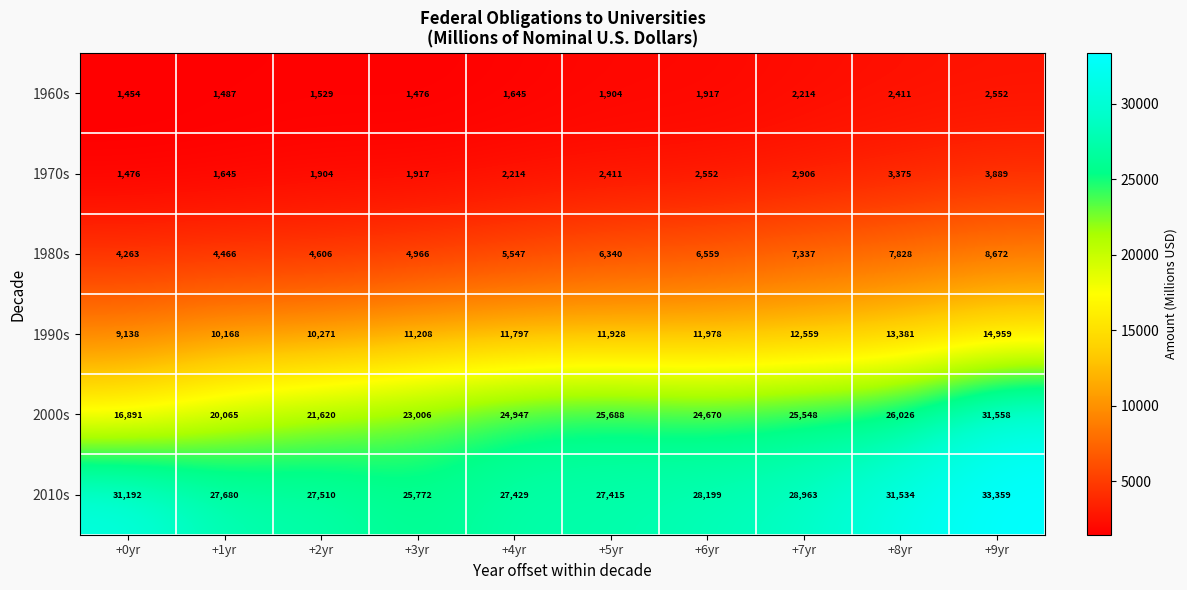

Read the 1980s value at +0yr, to the nearest 10.

4260